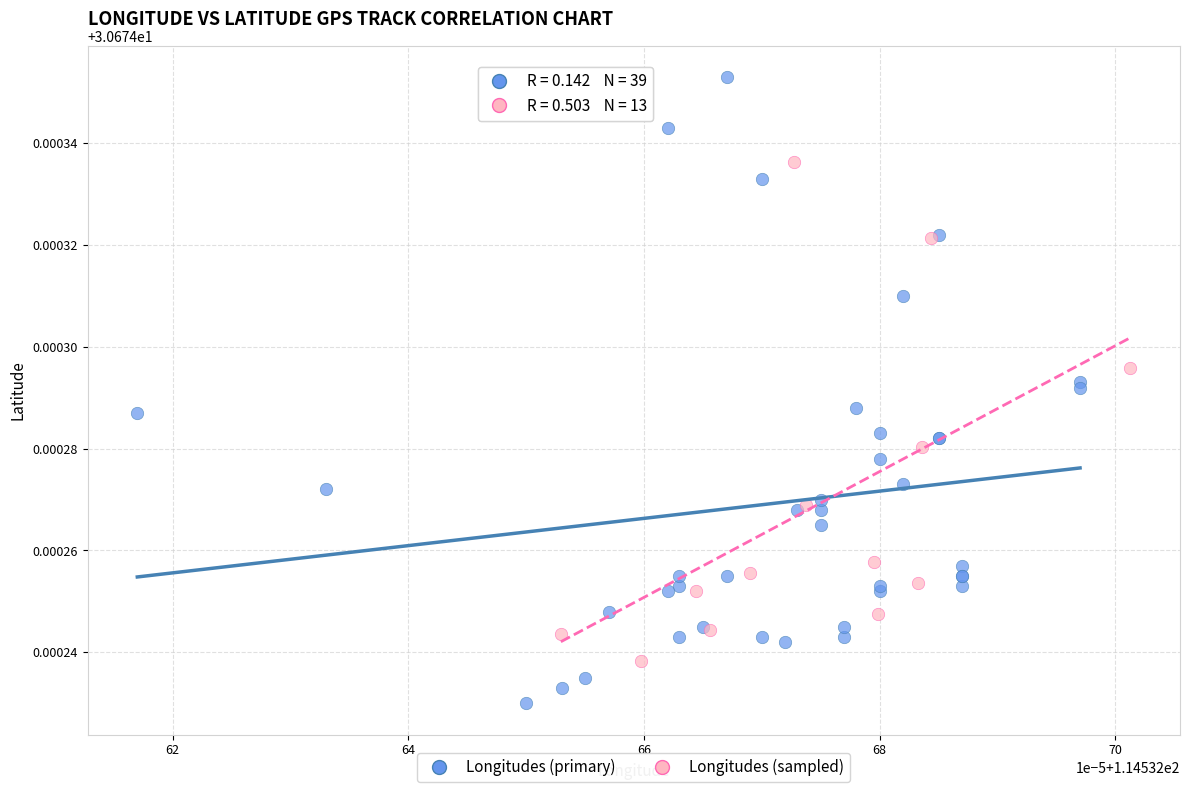

Which series has the largest Y range (max minus min)?

Longitudes (primary)